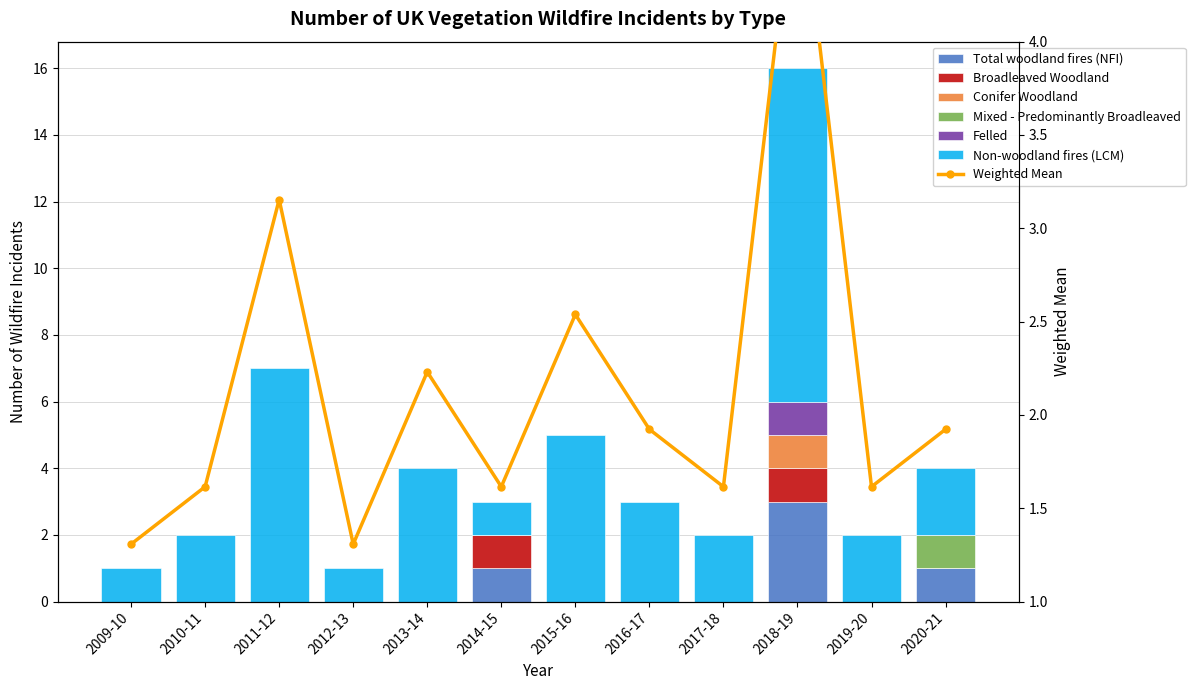

Between 2018-19 and 2019-20, which series saw the biggest shift?

Non-woodland fires (LCM)